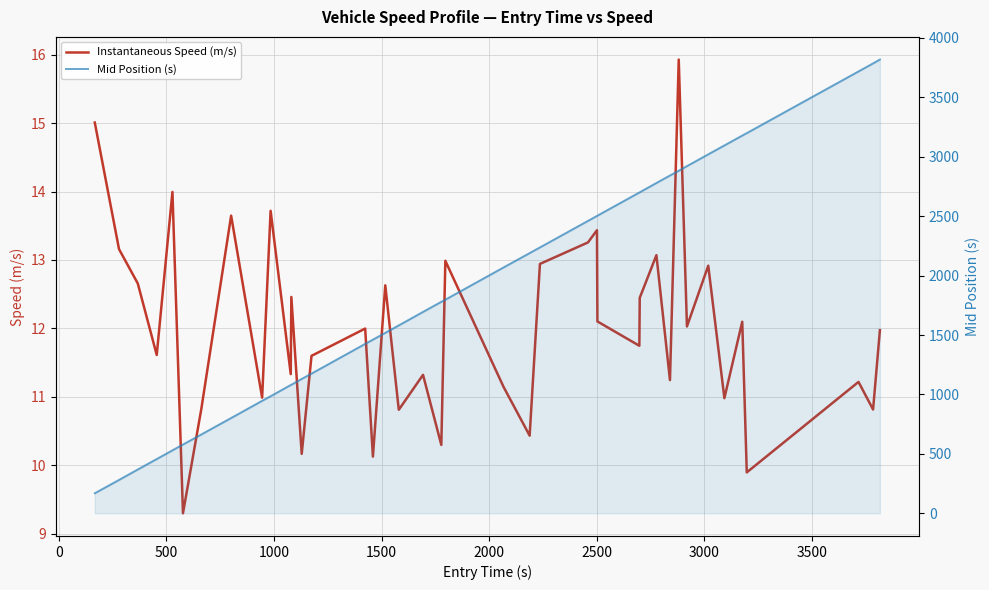

List the series in order of their peak value, highest first.

Mid Position (s), Instantaneous Speed (m/s)